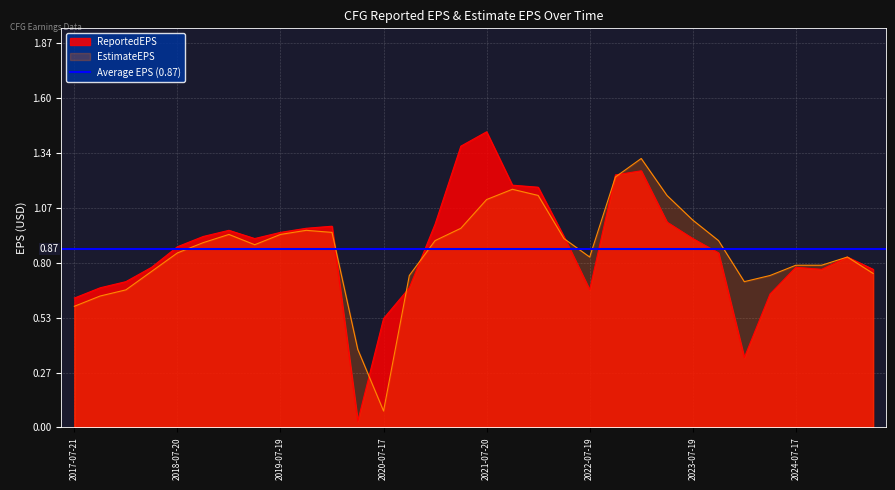

In ReportedEPS, how many points are lower than both neighbors (excluding endpoints)?

5